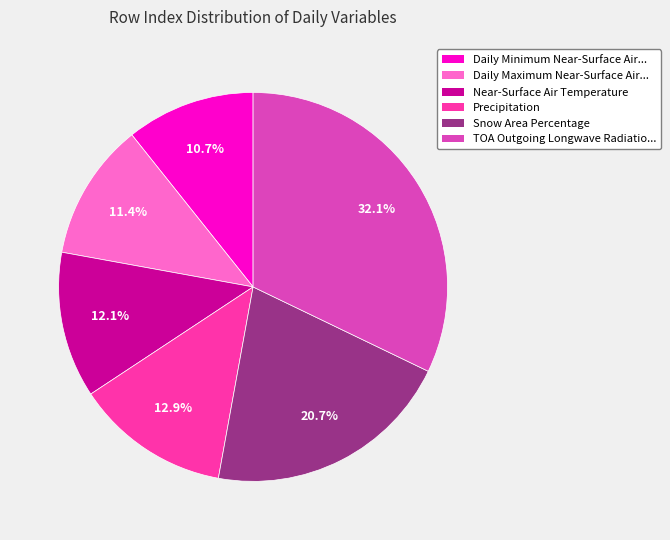

Does any single category account for the majority?

No